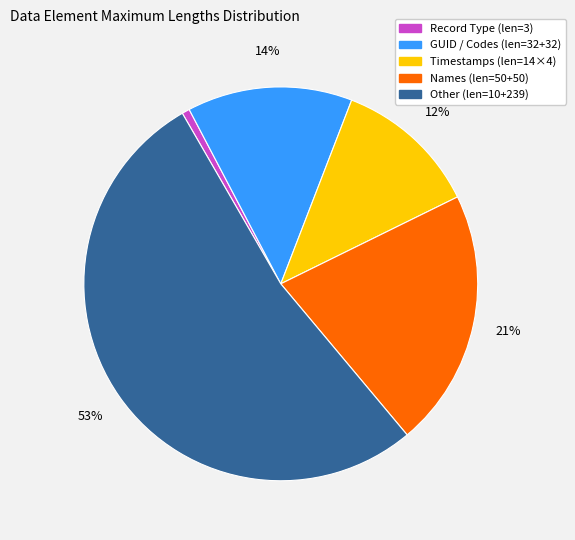

To the nearest percent, what is the difference between the Other (len=10+239) and GUID / Codes (len=32+32) slice percentages?

39%